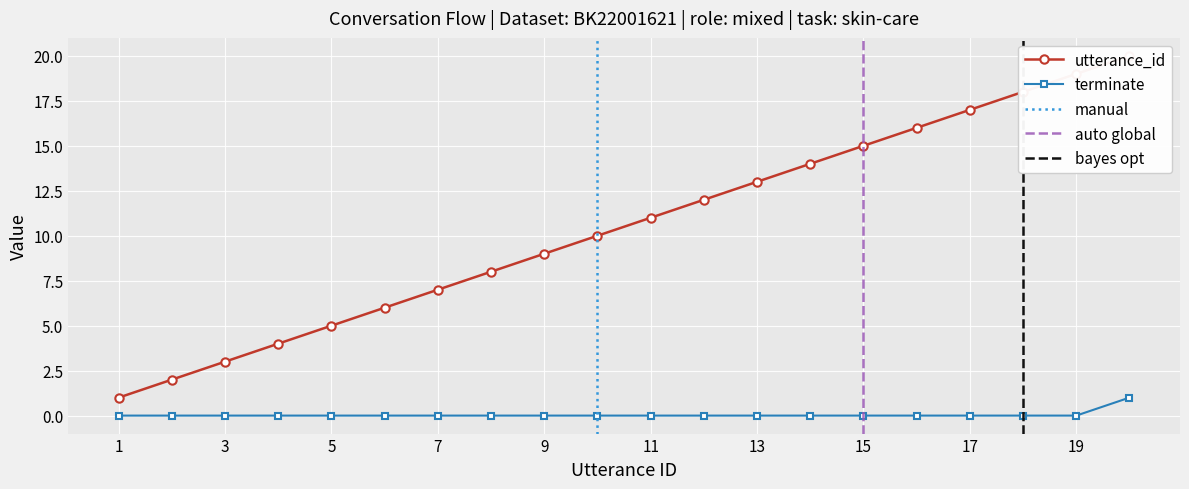

True or false: terminate has more than 1 interior local peaks.

False